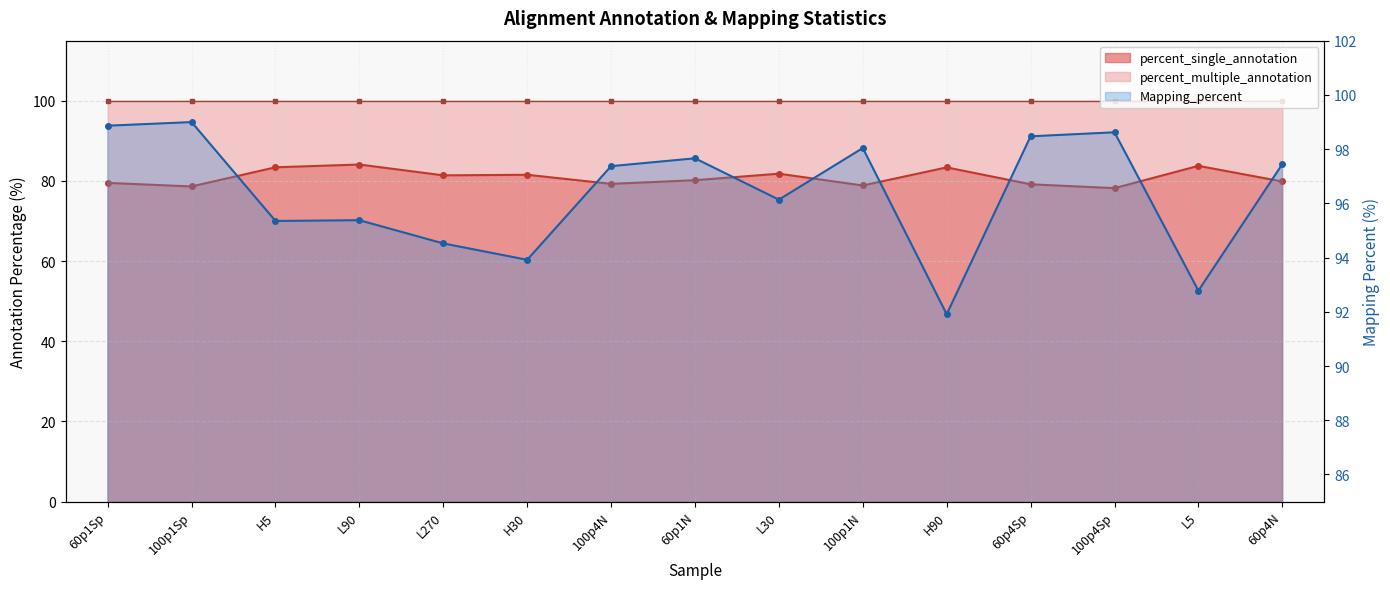

What is the greatest value displayed?

99.0